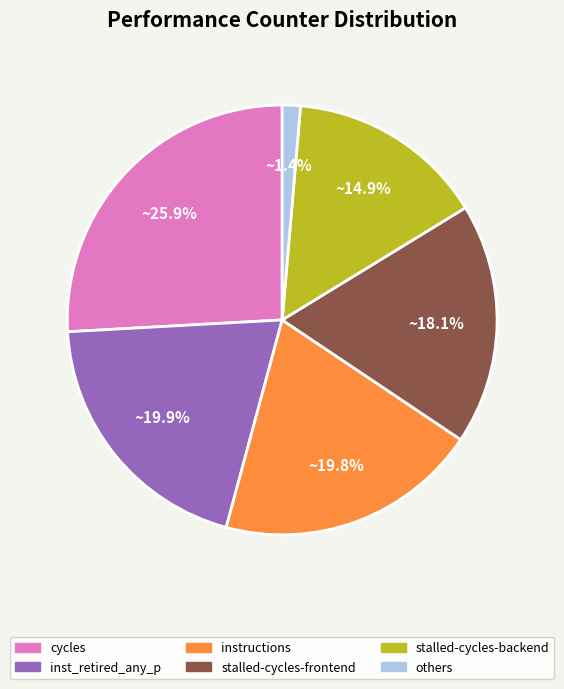

How many slices are in this pie chart?

6